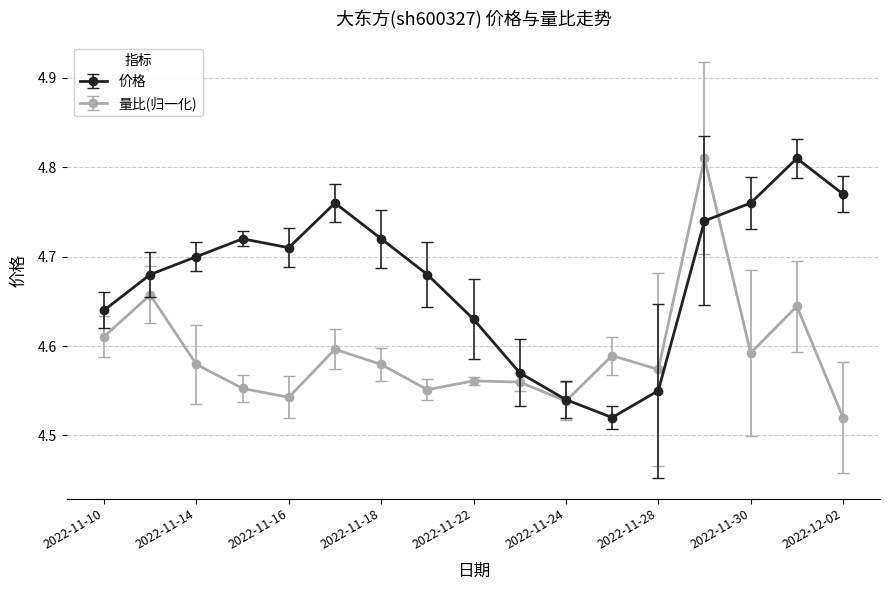

Which series has the largest total across all categories?

价格